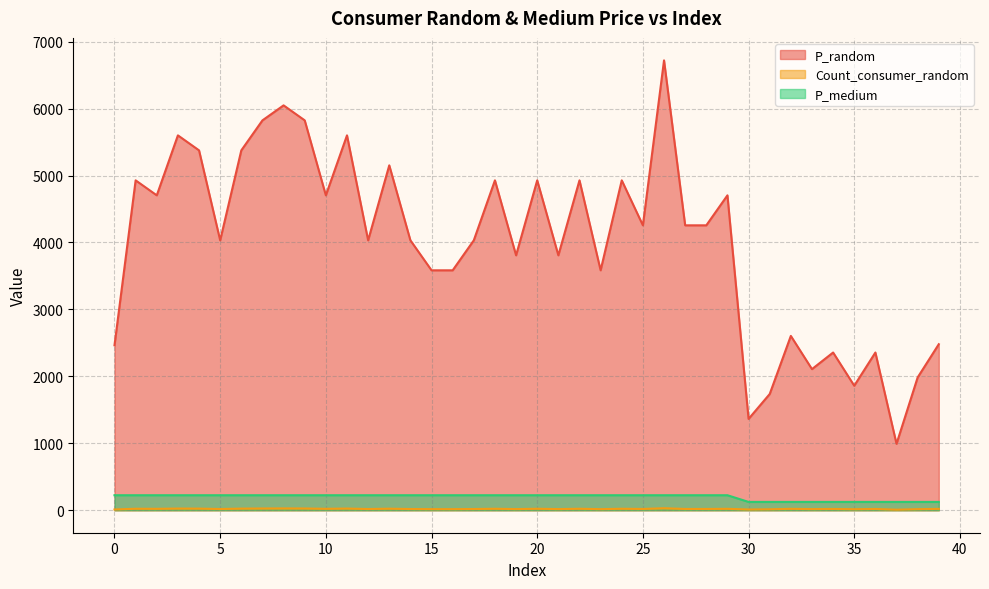

At which label does P_random first exceed 4256?

1